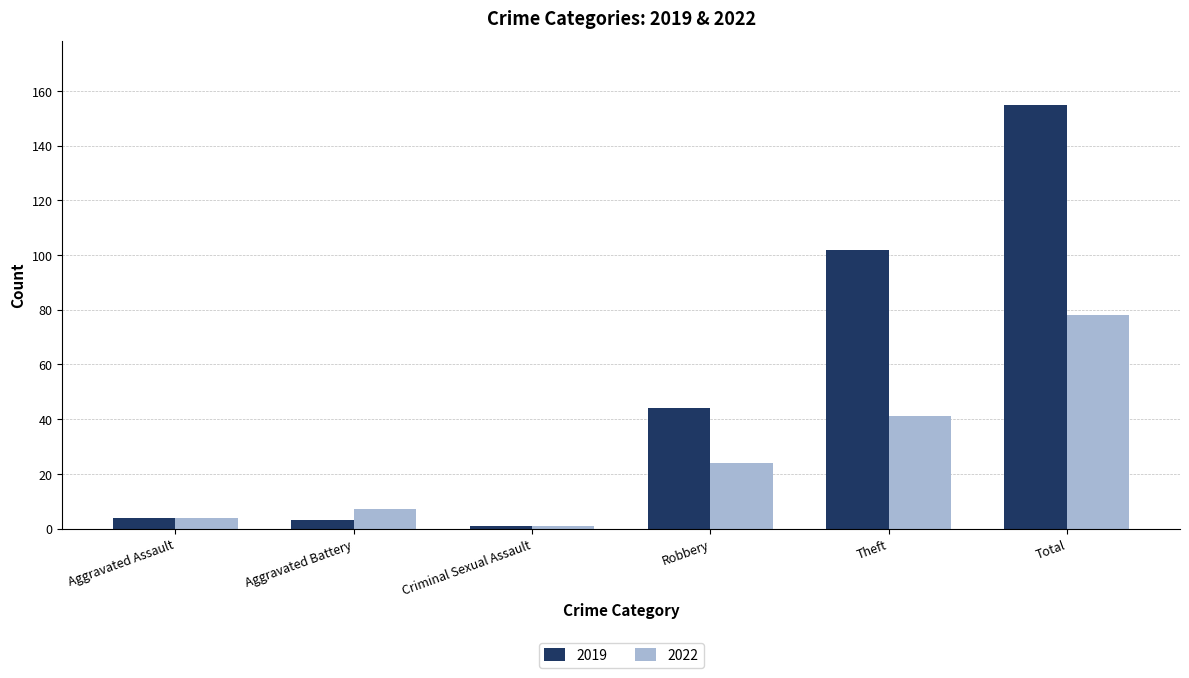

Reading right to left, what are all the values shown in this chart?

2019: Total=155	Theft=102	Robbery=44	Criminal Sexual Assault=1	Aggravated Battery=3	Aggravated Assault=4
2022: Total=78	Theft=41	Robbery=24	Criminal Sexual Assault=1	Aggravated Battery=7	Aggravated Assault=4